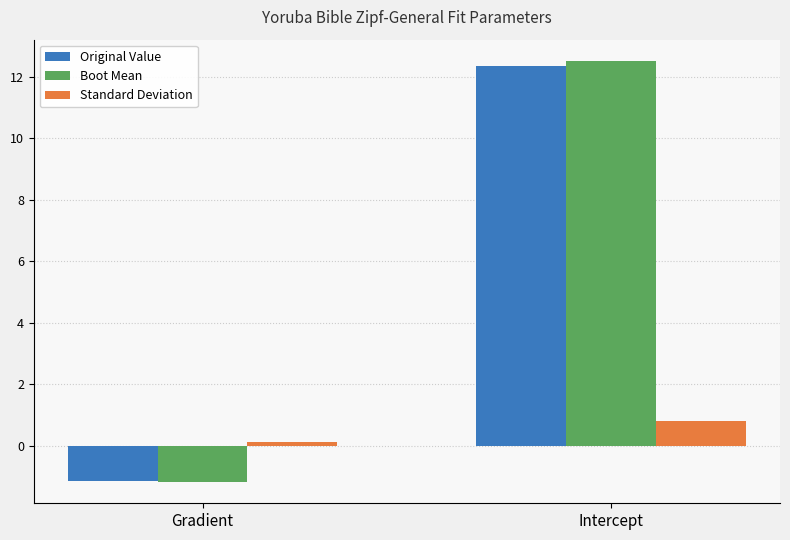

Rank the series by their maximum value, from highest to lowest.

Boot Mean, Original Value, Standard Deviation